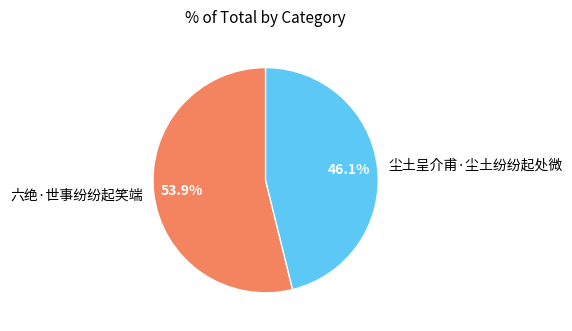

To the nearest percent, what portion does 尘土呈介甫·尘土纷纷起处微 represent?

46%